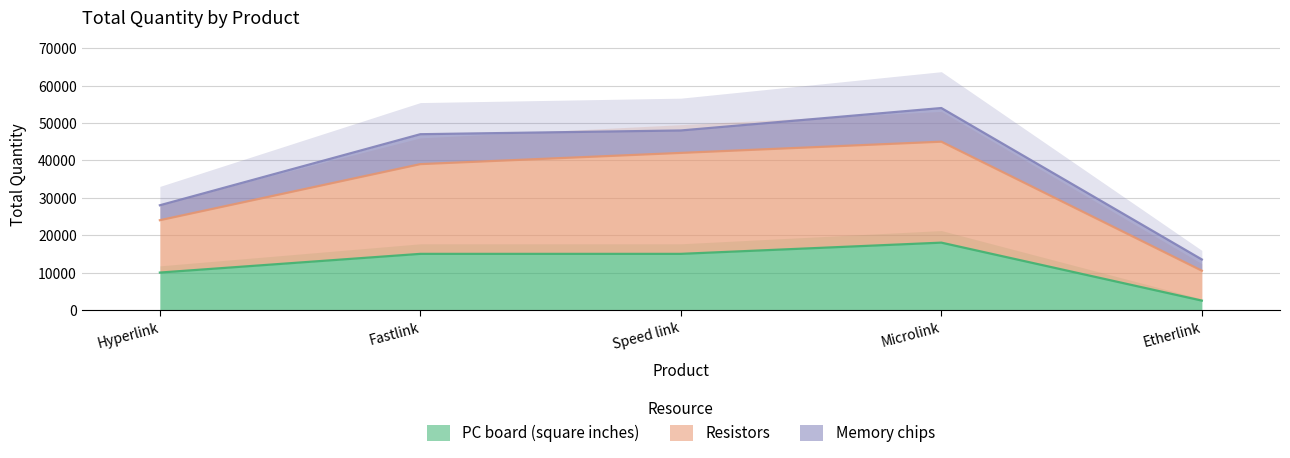

What is the minimum value for PC board (square inches)?

2500